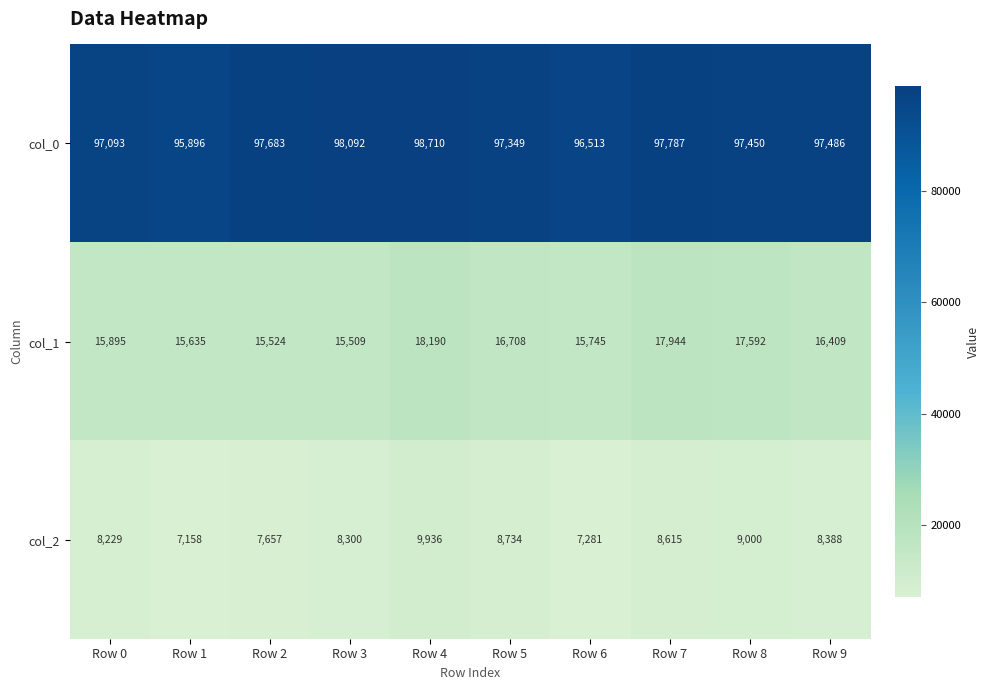

What is the highest value of the col_0 series?

98710